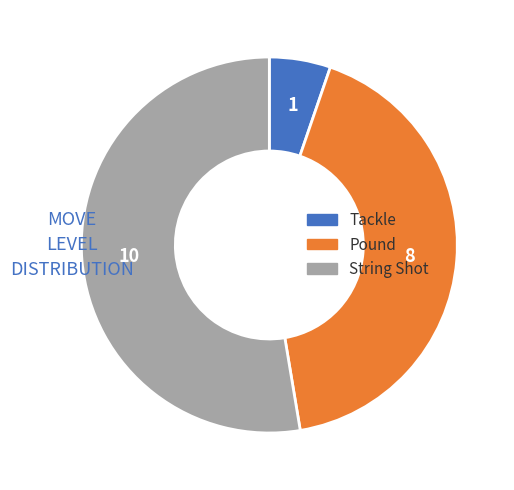

Combined, do String Shot and Pound account for over 50%?

Yes